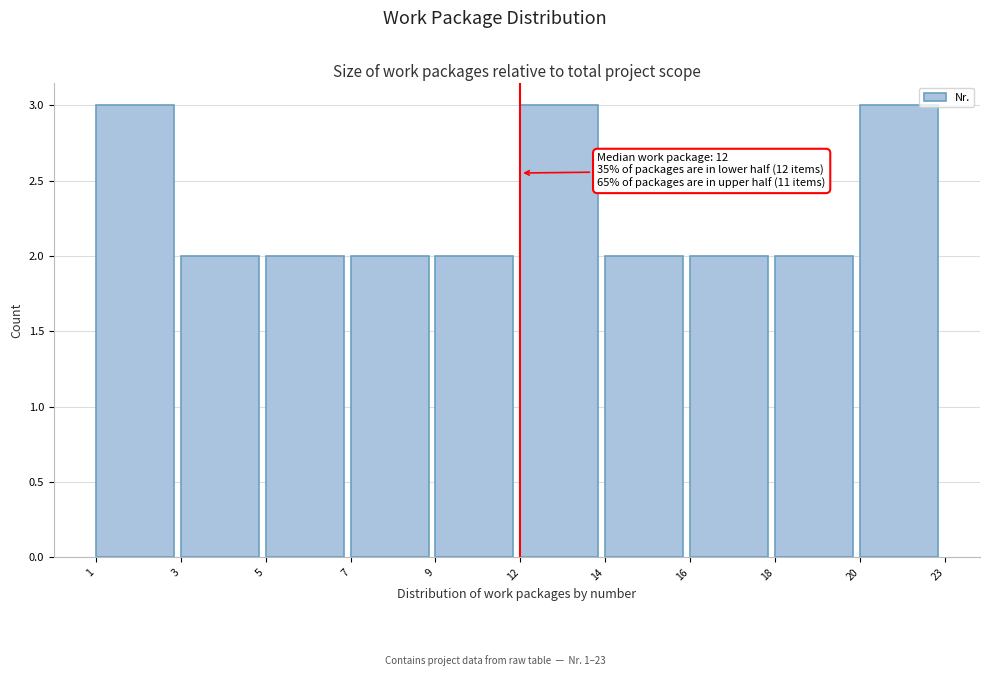

Reading left to right, what are all the values shown in this chart?

3	2	2	2	2	3	2	2	2	3